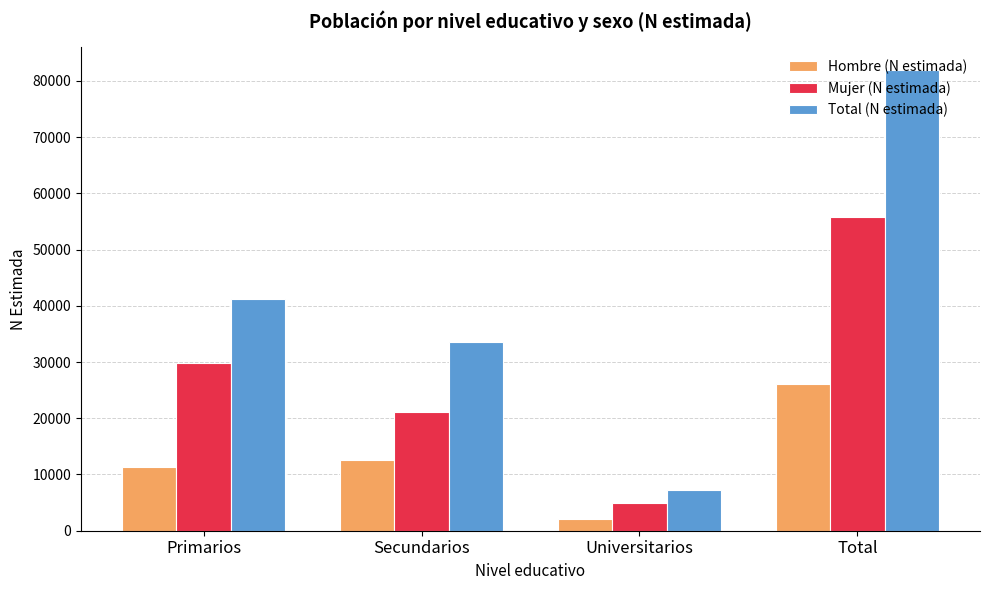

Is it true that Total (N estimada) equals 49848 at Secundarios?

False